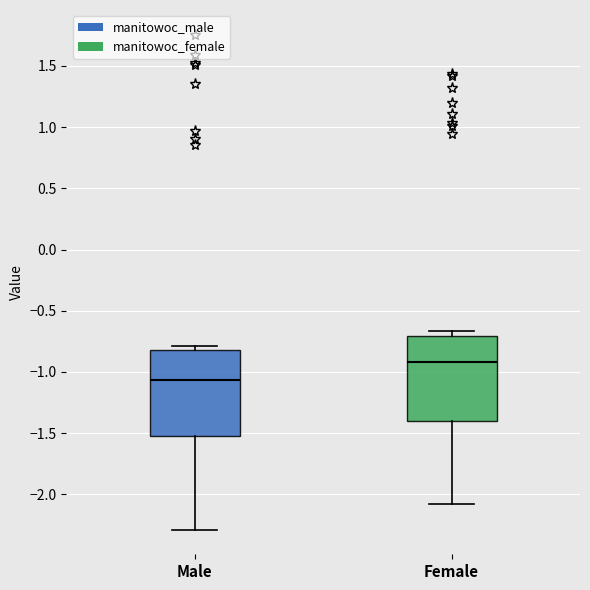

Which box has the highest median line?

Female